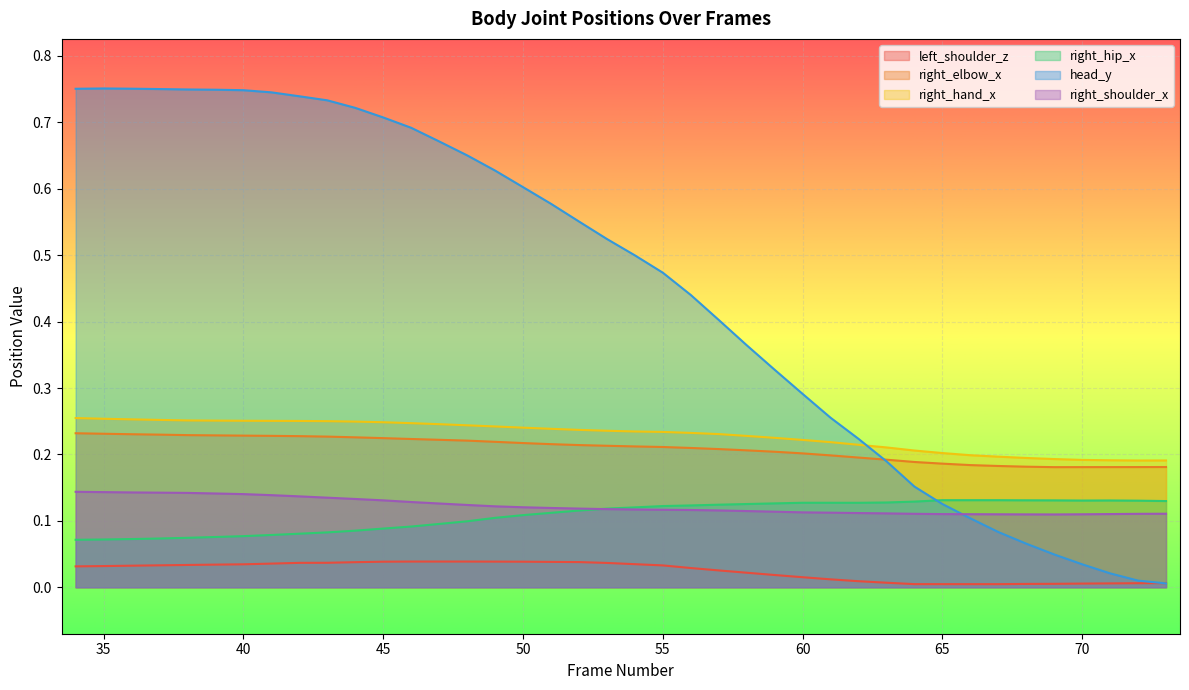

Reading right to left, list all the values displayed in this chart.

left_shoulder_z: 73=0.0	72=0.0	71=0.0	70=0.0	69=0.0	68=0.0	67=0.0	66=0.0	65=0.0	64=0.0	63=0.0	62=0.0	61=0.0	60=0.0	59=0.0	58=0.0	57=0.0	56=0.0	55=0.0	54=0.0	53=0.0	52=0.0	51=0.0	50=0.0	49=0.0	48=0.0	47=0.0	46=0.0	45=0.0	44=0.0	43=0.0	42=0.0	41=0.0	40=0.0	39=0.0	38=0.0	37=0.0	36=0.0	35=0.0	34=0.0
right_elbow_x: 73=0.2	72=0.2	71=0.2	70=0.2	69=0.2	68=0.2	67=0.2	66=0.2	65=0.2	64=0.2	63=0.2	62=0.2	61=0.2	60=0.2	59=0.2	58=0.2	57=0.2	56=0.2	55=0.2	54=0.2	53=0.2	52=0.2	51=0.2	50=0.2	49=0.2	48=0.2	47=0.2	46=0.2	45=0.2	44=0.2	43=0.2	42=0.2	41=0.2	40=0.2	39=0.2	38=0.2	37=0.2	36=0.2	35=0.2	34=0.2
right_hand_x: 73=0.2	72=0.2	71=0.2	70=0.2	69=0.2	68=0.2	67=0.2	66=0.2	65=0.2	64=0.2	63=0.2	62=0.2	61=0.2	60=0.2	59=0.2	58=0.2	57=0.2	56=0.2	55=0.2	54=0.2	53=0.2	52=0.2	51=0.2	50=0.2	49=0.2	48=0.2	47=0.2	46=0.2	45=0.2	44=0.2	43=0.3	42=0.3	41=0.3	40=0.3	39=0.3	38=0.3	37=0.3	36=0.3	35=0.3	34=0.3
right_hip_x: 73=0.1	72=0.1	71=0.1	70=0.1	69=0.1	68=0.1	67=0.1	66=0.1	65=0.1	64=0.1	63=0.1	62=0.1	61=0.1	60=0.1	59=0.1	58=0.1	57=0.1	56=0.1	55=0.1	54=0.1	53=0.1	52=0.1	51=0.1	50=0.1	49=0.1	48=0.1	47=0.1	46=0.1	45=0.1	44=0.1	43=0.1	42=0.1	41=0.1	40=0.1	39=0.1	38=0.1	37=0.1	36=0.1	35=0.1	34=0.1
head_y: 73=0.0	72=0.0	71=0.0	70=0.0	69=0.0	68=0.1	67=0.1	66=0.1	65=0.1	64=0.2	63=0.2	62=0.2	61=0.3	60=0.3	59=0.3	58=0.4	57=0.4	56=0.4	55=0.5	54=0.5	53=0.5	52=0.6	51=0.6	50=0.6	49=0.6	48=0.7	47=0.7	46=0.7	45=0.7	44=0.7	43=0.7	42=0.7	41=0.7	40=0.7	39=0.7	38=0.7	37=0.8	36=0.8	35=0.8	34=0.8
right_shoulder_x: 73=0.1	72=0.1	71=0.1	70=0.1	69=0.1	68=0.1	67=0.1	66=0.1	65=0.1	64=0.1	63=0.1	62=0.1	61=0.1	60=0.1	59=0.1	58=0.1	57=0.1	56=0.1	55=0.1	54=0.1	53=0.1	52=0.1	51=0.1	50=0.1	49=0.1	48=0.1	47=0.1	46=0.1	45=0.1	44=0.1	43=0.1	42=0.1	41=0.1	40=0.1	39=0.1	38=0.1	37=0.1	36=0.1	35=0.1	34=0.1